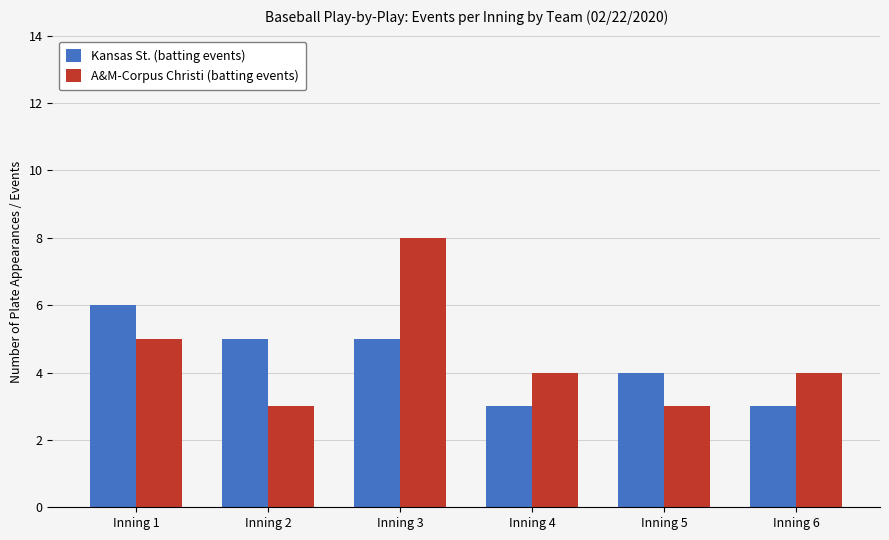

What is the average value of the Kansas St. (batting events) series?

4